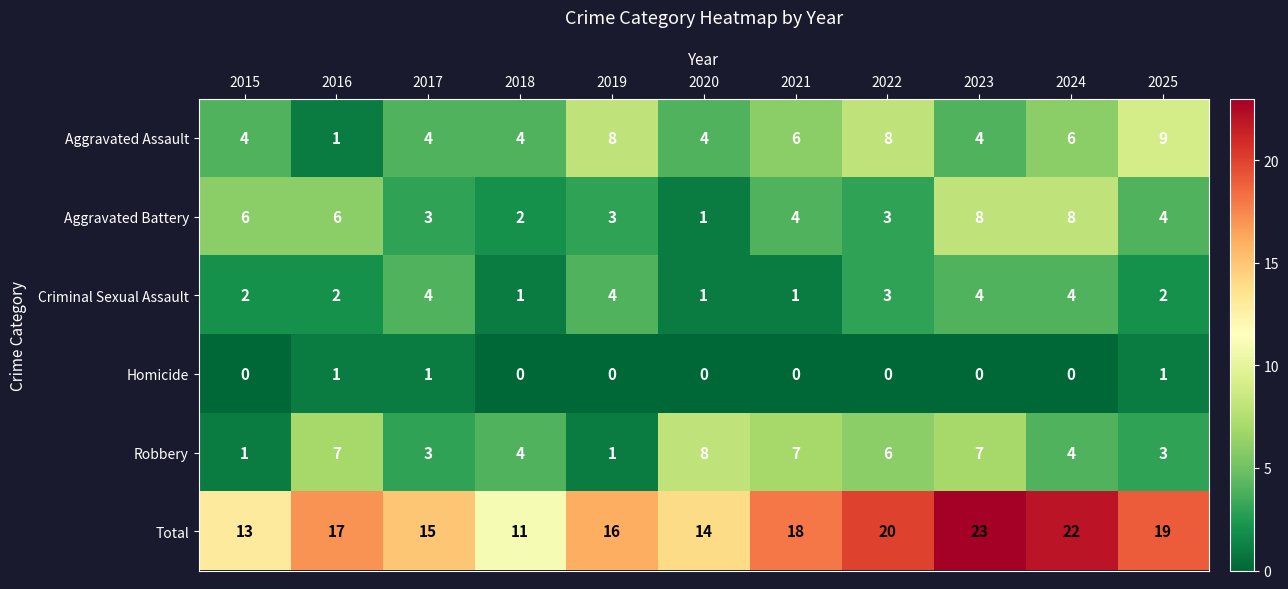

Between 2019 and 2020, which series saw the biggest shift?

Robbery